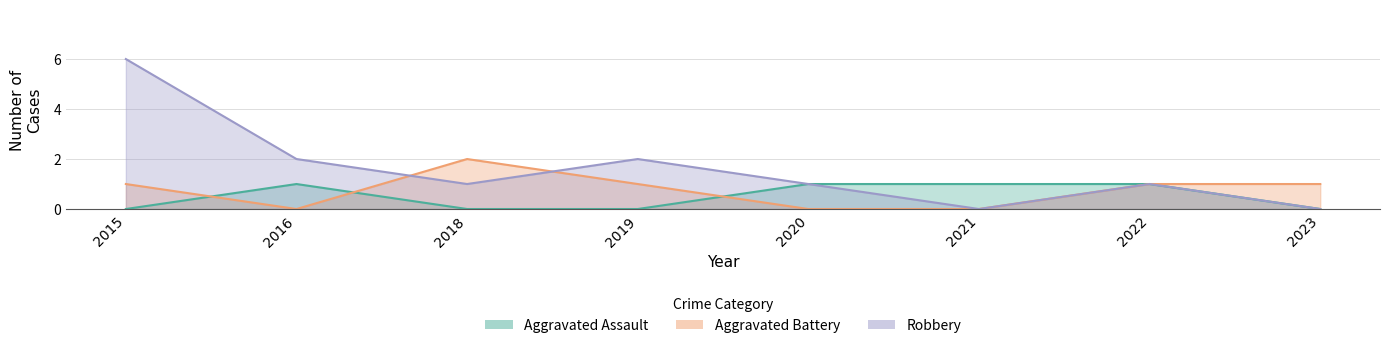

Where is the first local maximum for Robbery?

2019